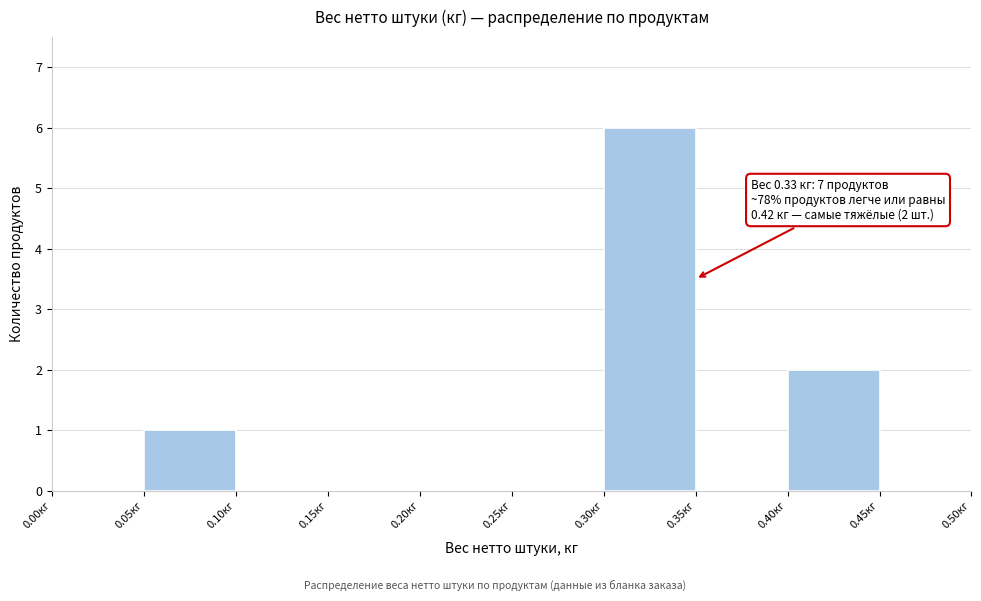

Over which range of the x-axis is the bar tallest?

0.30 to 0.35